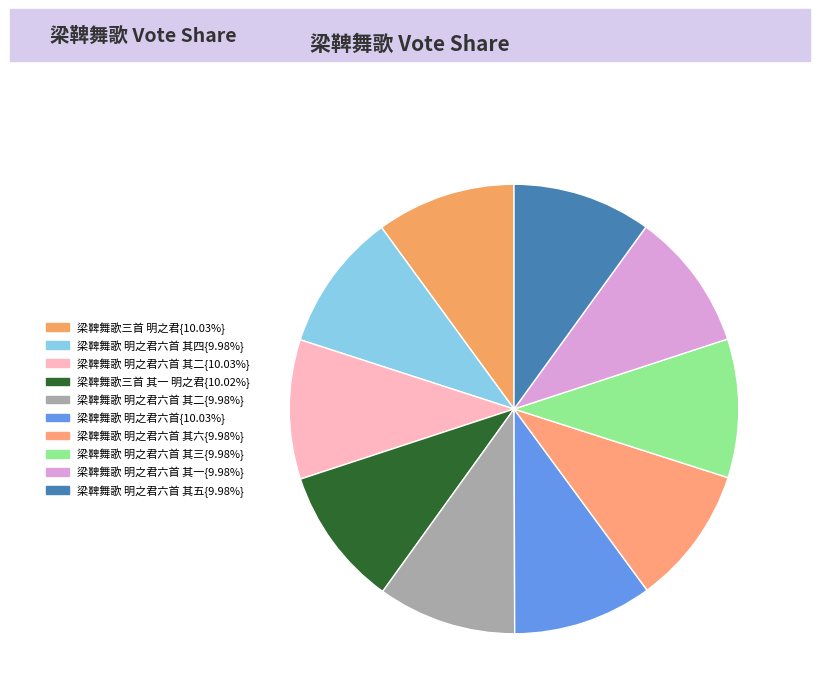

How many slices are in this pie chart?

10